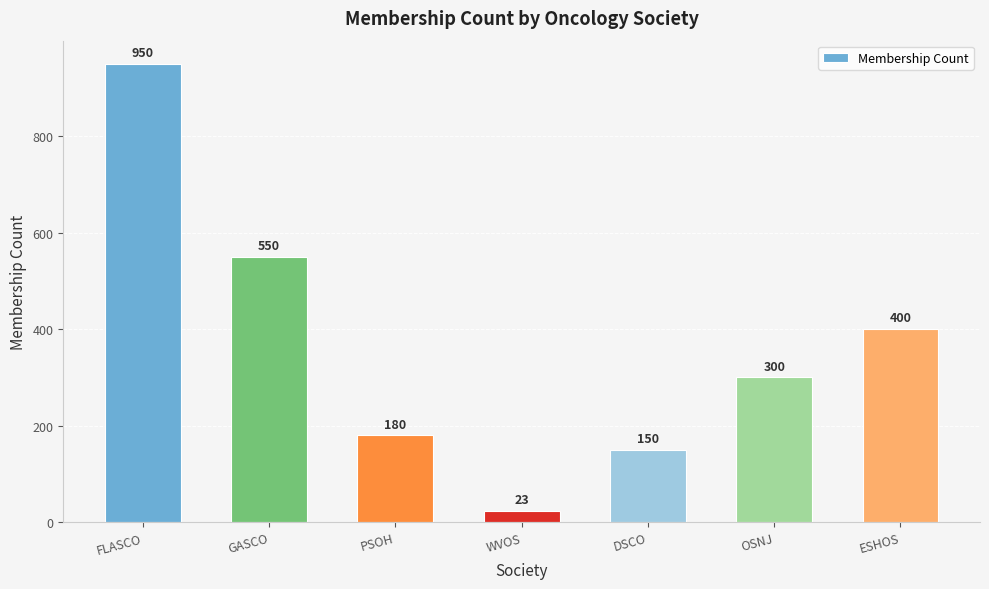

How many series are shown in this chart?

1